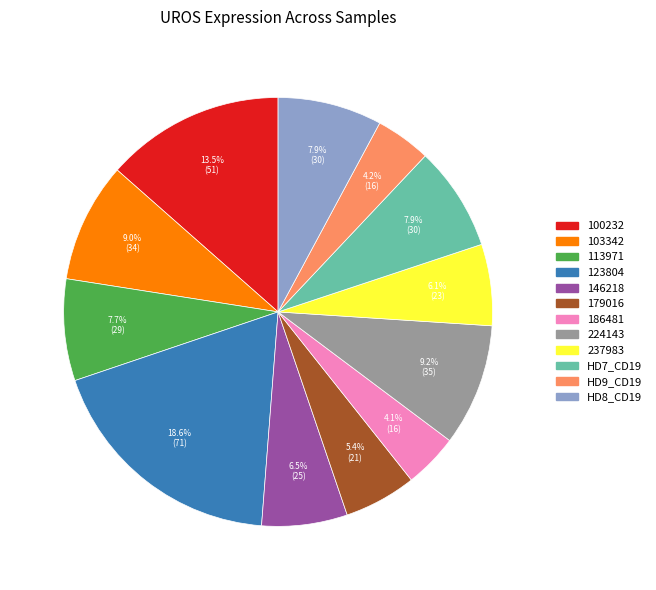

To the nearest percent, what portion does HD9_CD19 represent?

4%